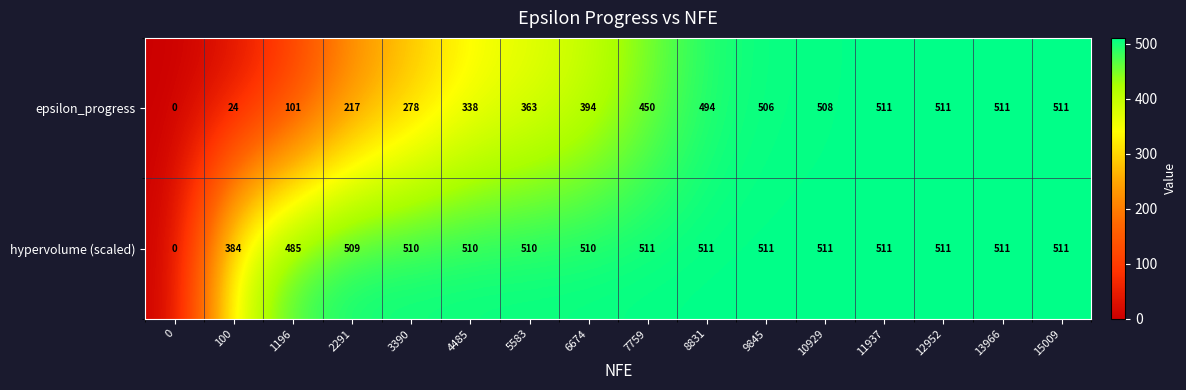

What is the approximate value of epsilon_progress at 5583?

363